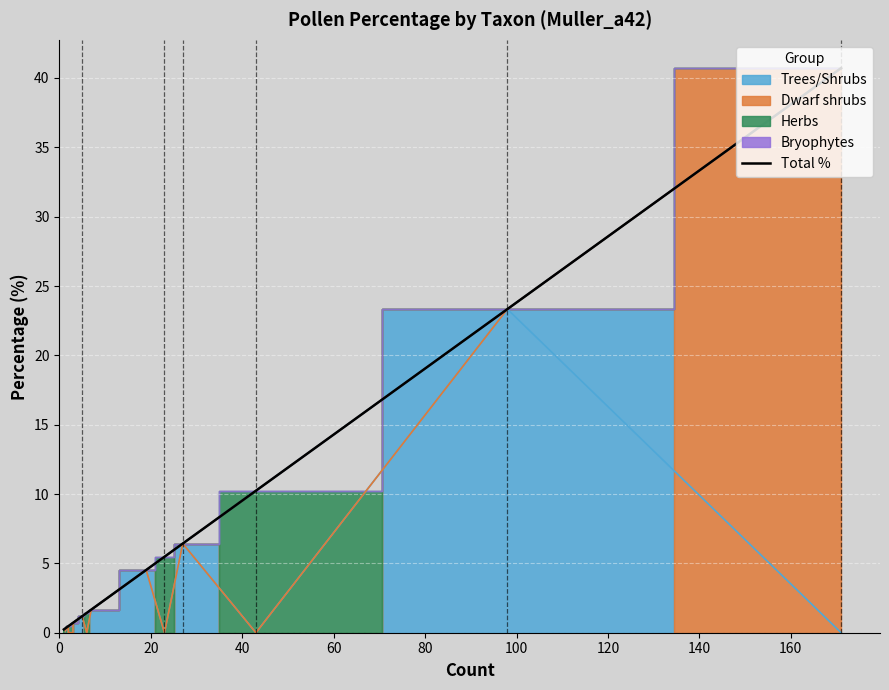

How many data points does each series have?

19